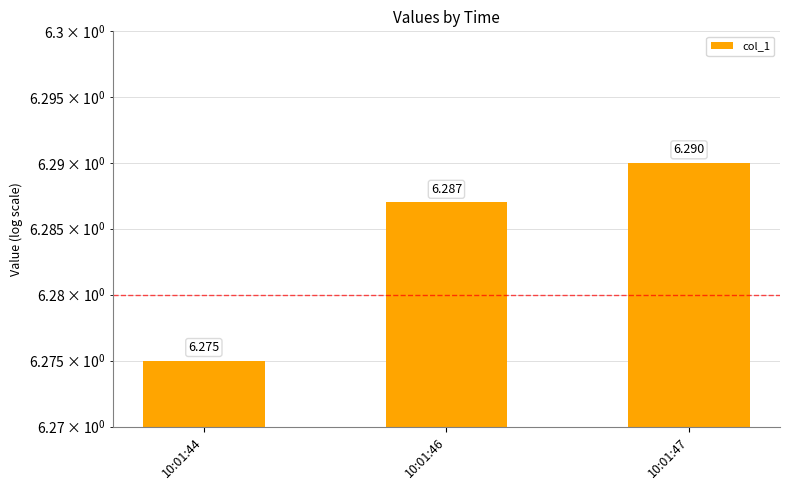

What is the value of the 2nd bar from the left?

6.3